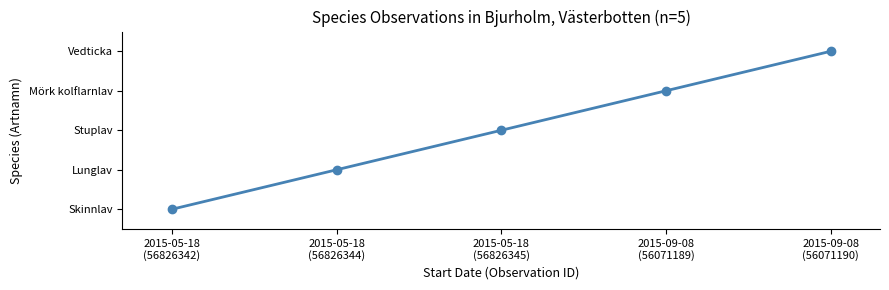

Which category has the lowest value across all series?

2015-05-18
(56826342)